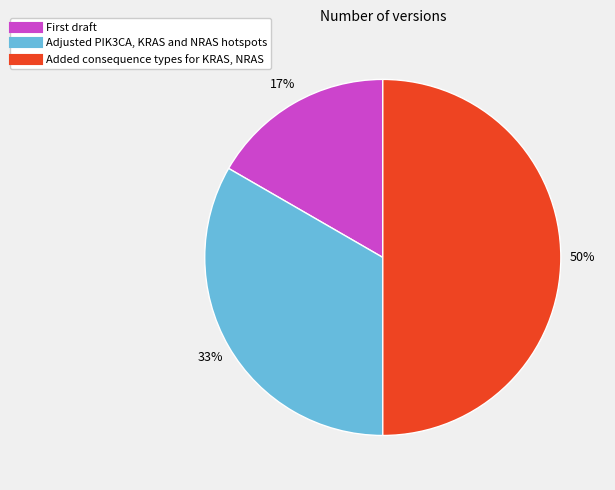

Count the number of slices in the pie.

3